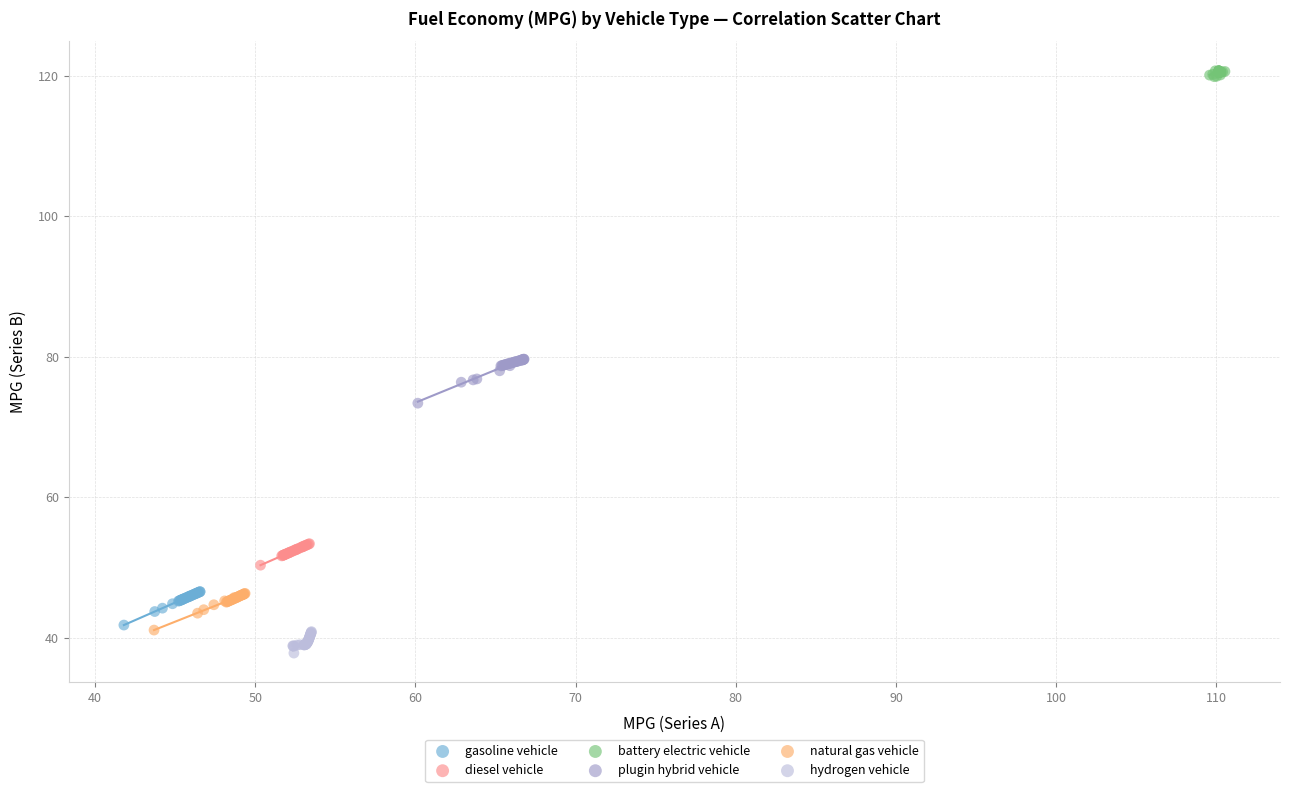

Which series contains the highest Y value?

battery electric vehicle